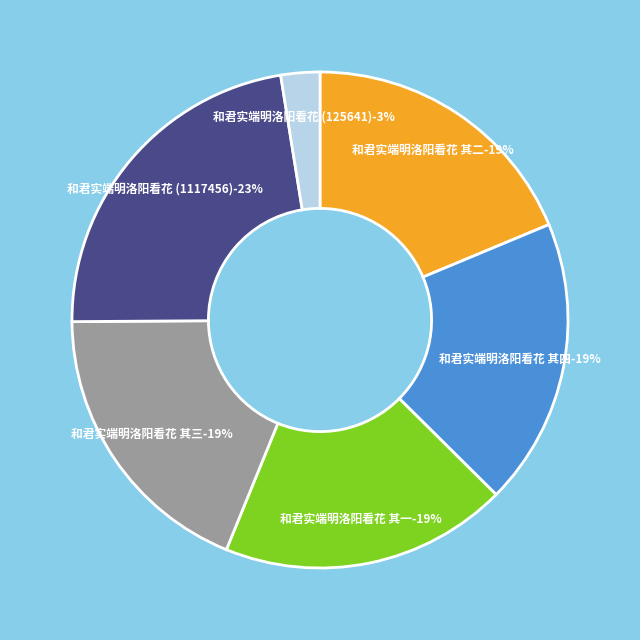

What is the change in value from 和君实端明洛阳看花 其一 to 和君实端明洛阳看花 (125641)?

-801939